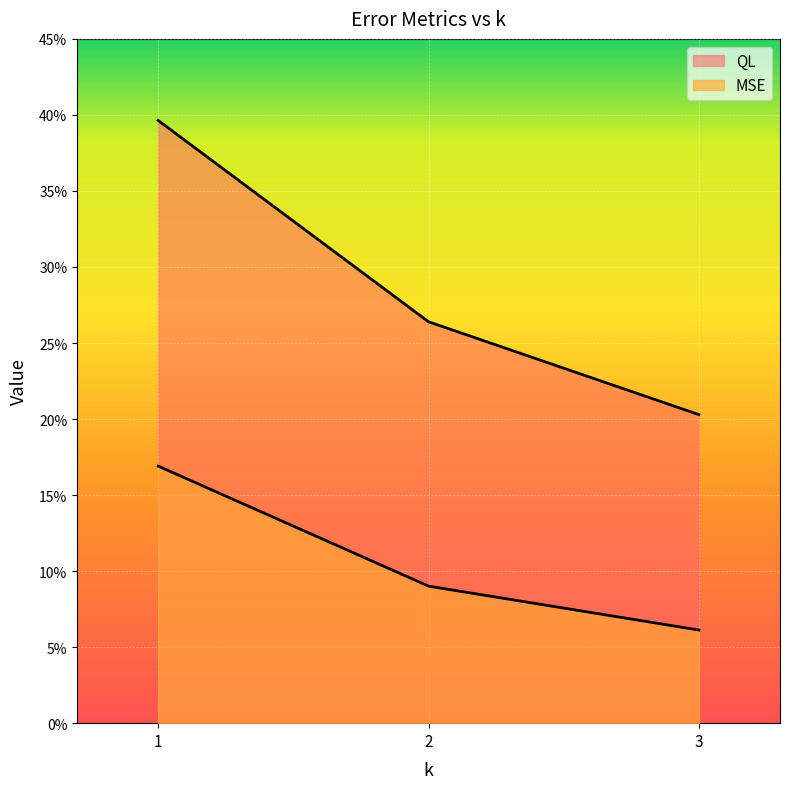

Reading left to right, extract all data points from this chart.

MSE: 0.2	0.1	0.1
QL: 0.4	0.3	0.2